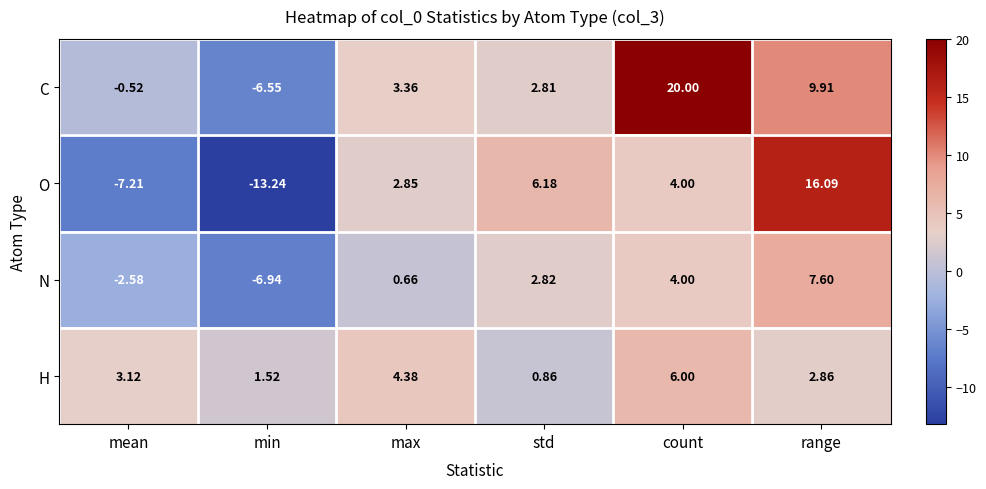

Is the value of O at range greater than the value of H at count?

Yes